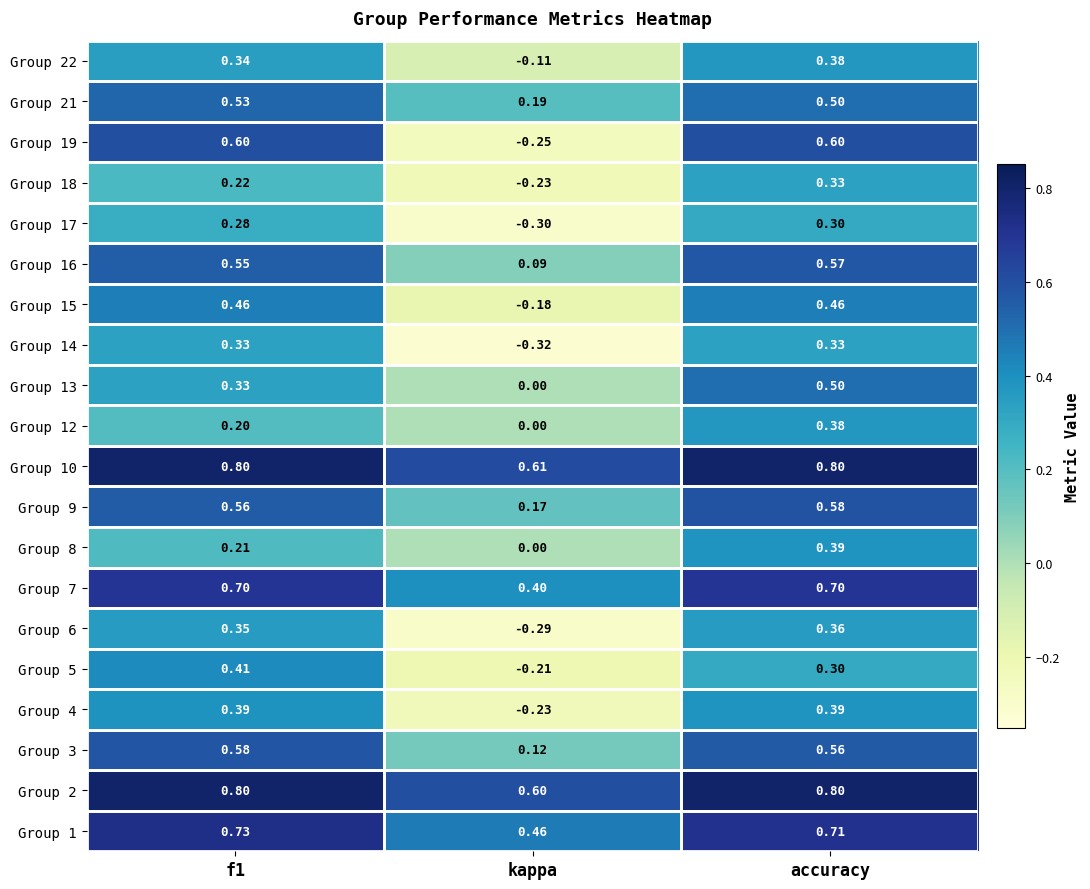

At which category is the sum across all series the highest?

accuracy